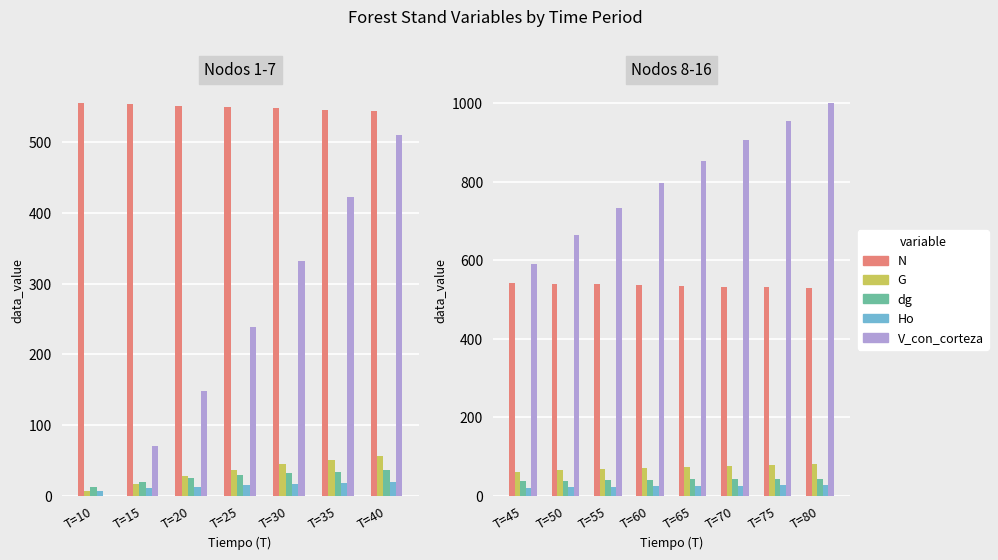

What is the value of the V_con_corteza bar at the 2nd from the left?

664.1